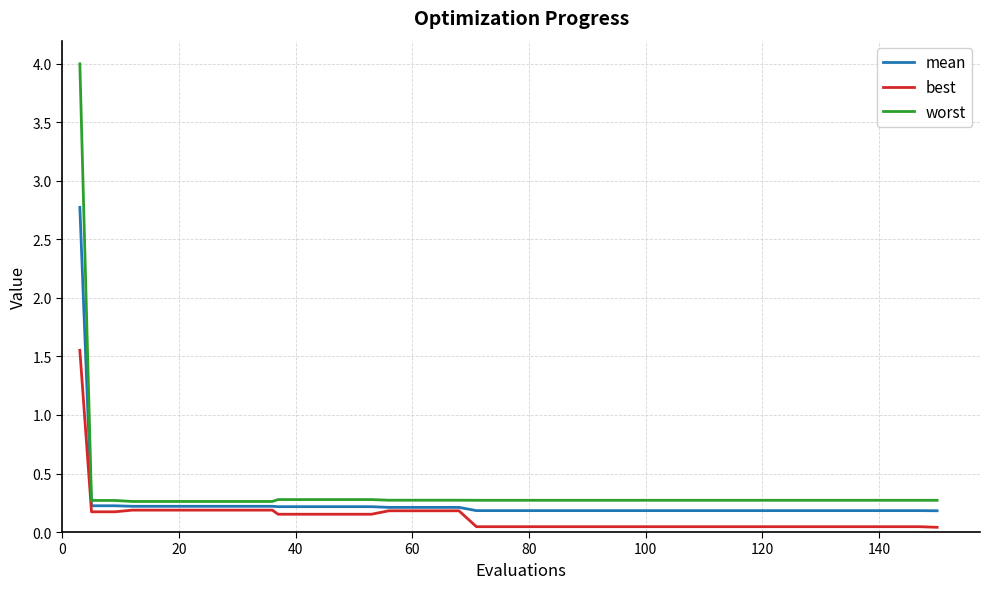

What is the difference between the maximum and minimum values in the worst series?

3.7